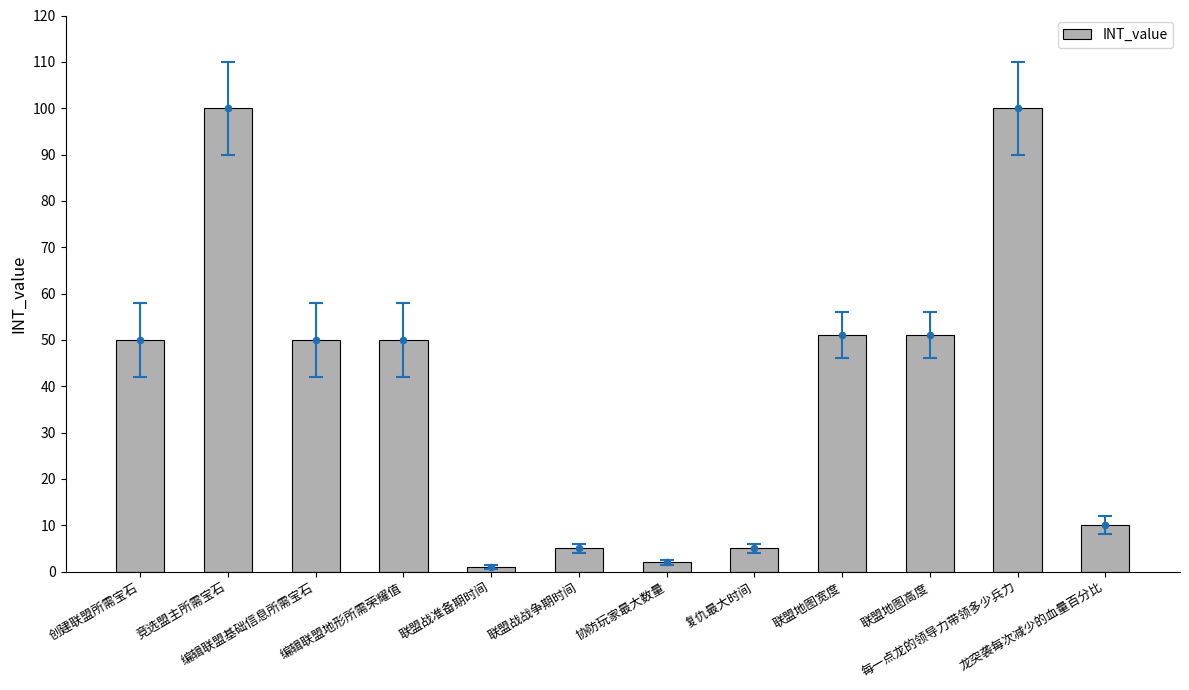

What is the ratio of the value at 龙突袭每次减少的血量百分比 to the value at 编辑联盟地形所需荣耀值?

0.2